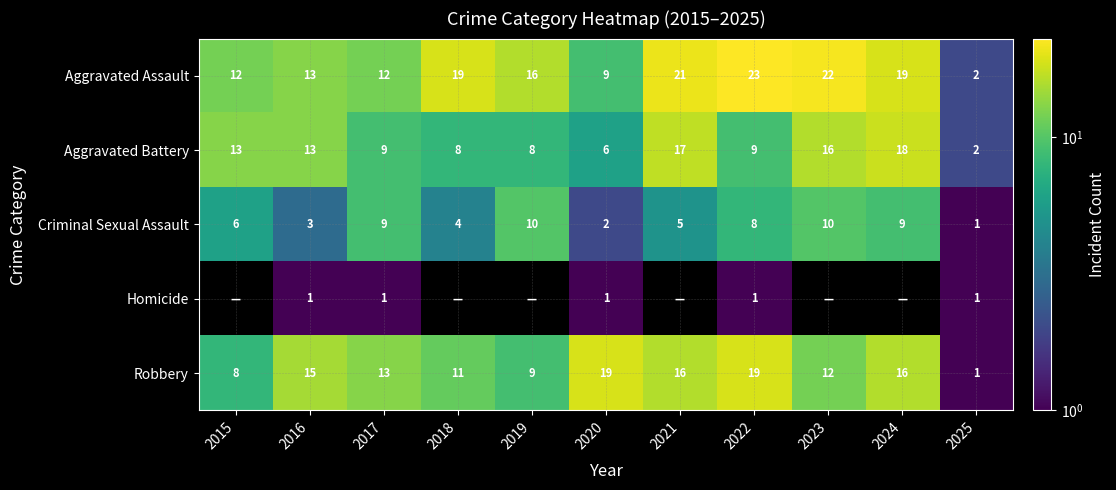

What is the difference between the maximum and minimum values in the Robbery series?

18